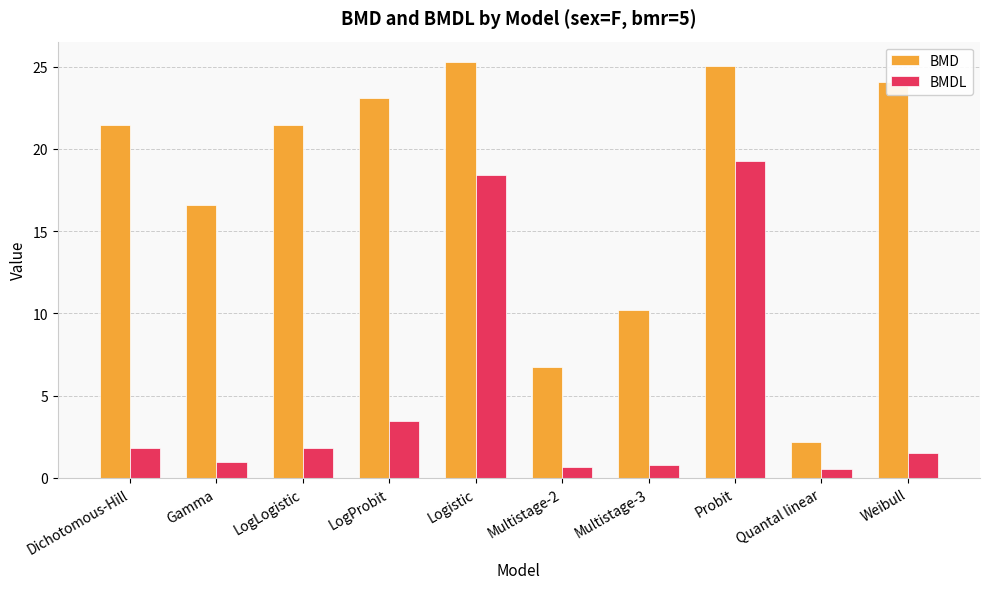

List the series in order of their peak value, highest first.

BMD, BMDL